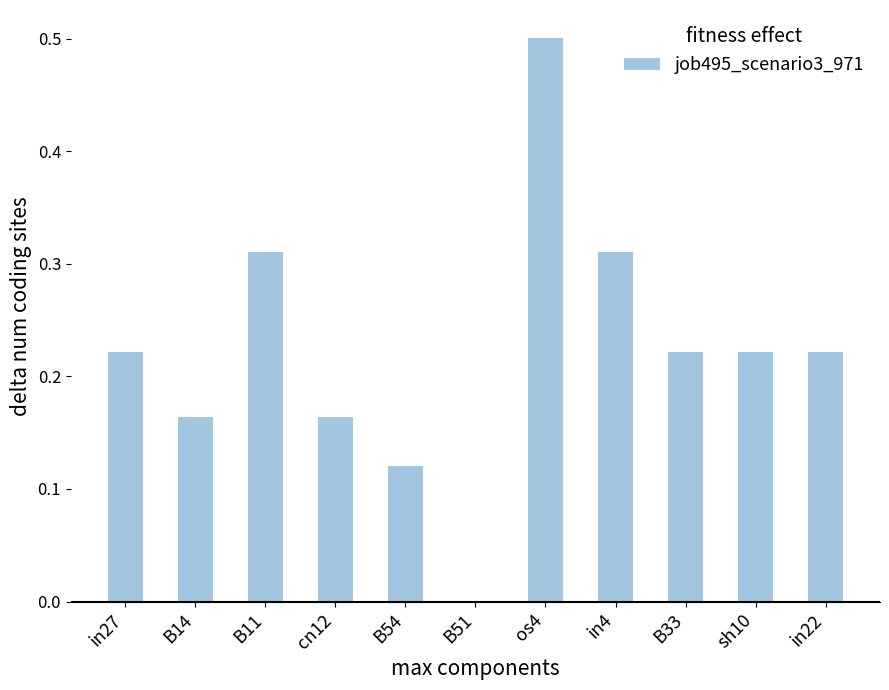

What is the greatest value displayed?

0.5